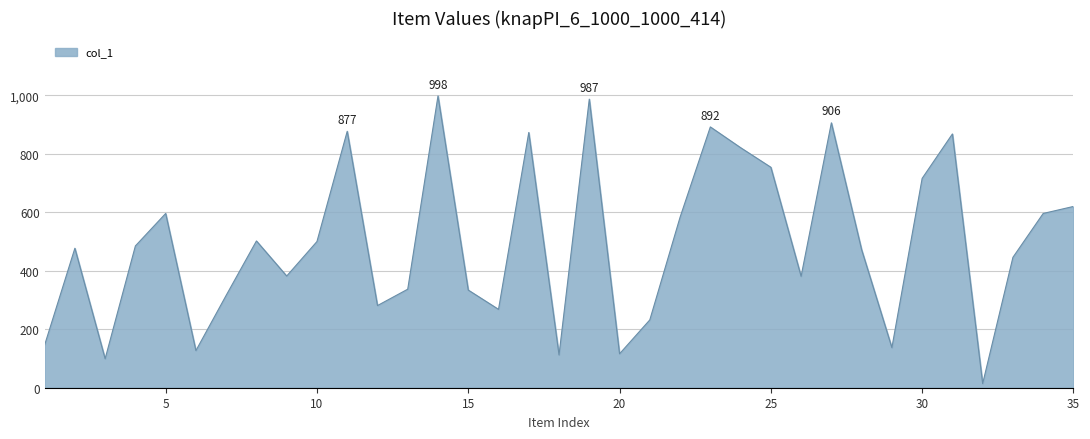

What is the difference between the maximum and minimum values?

984